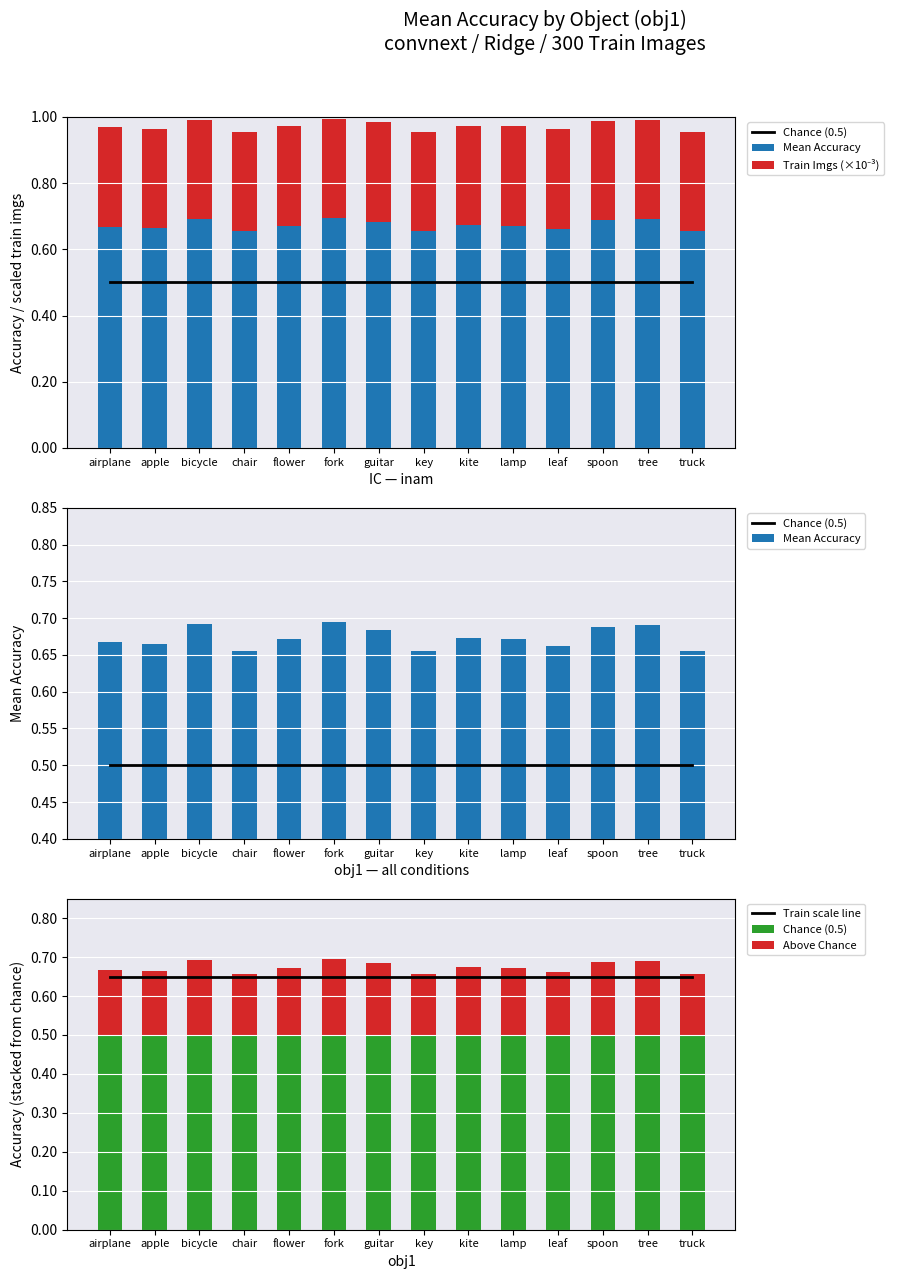

What is the total value across all series at tree?

2.3